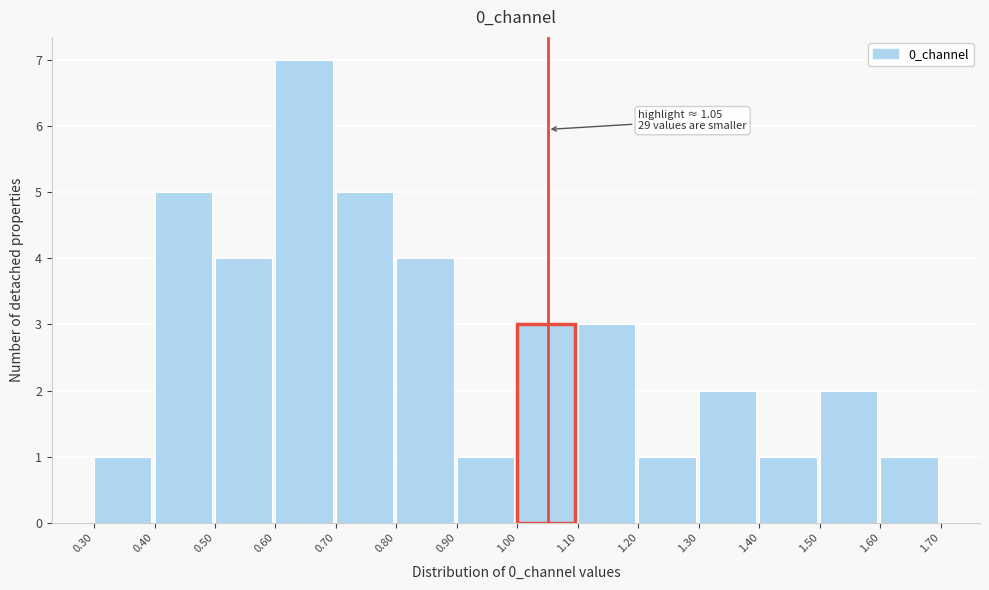

Which range on the x-axis has the tallest bar?

0.60 to 0.70